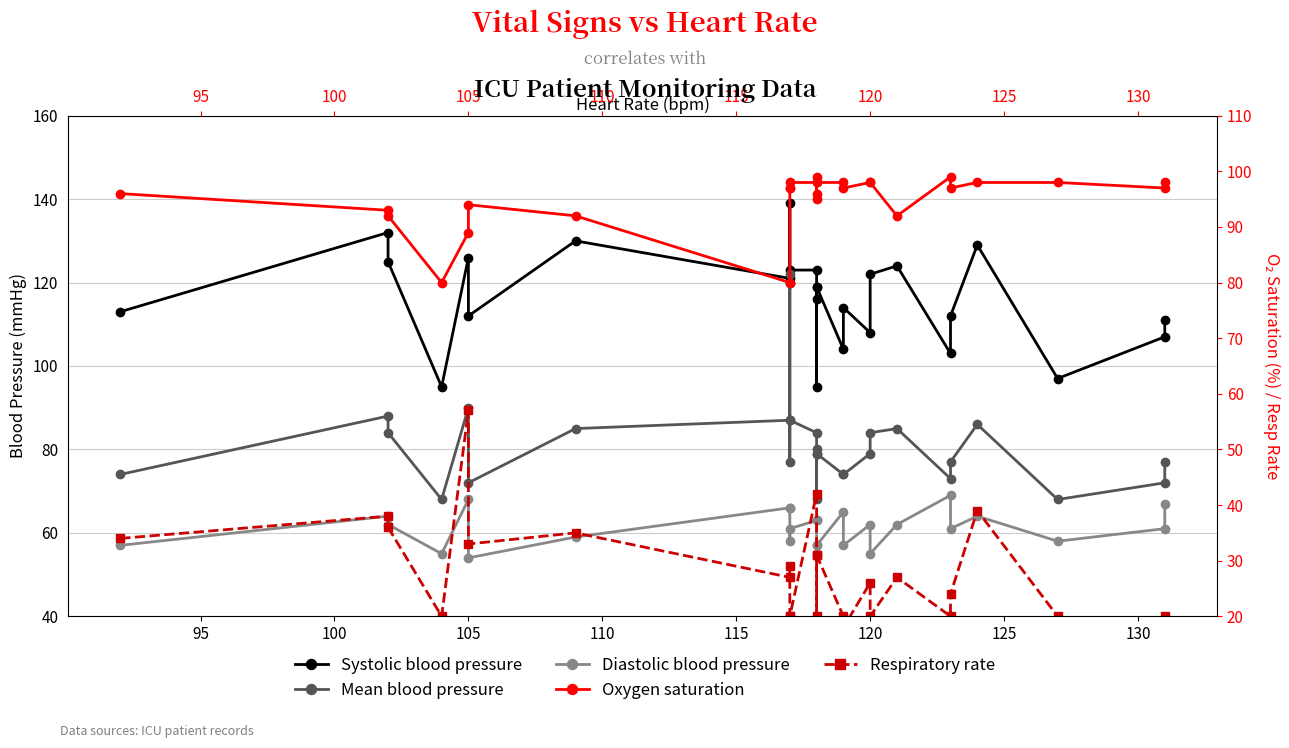

True or false: Oxygen saturation has more than 1 points higher than both neighbors.

True